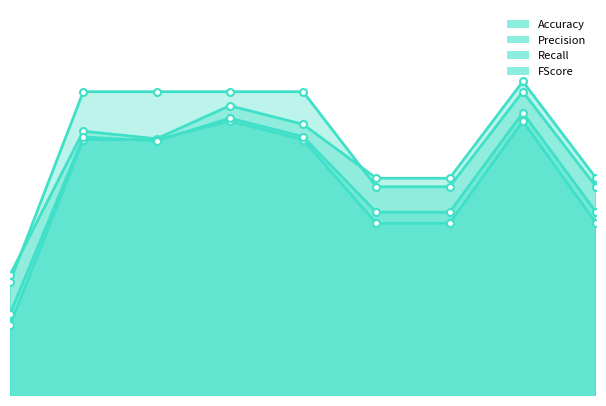

After their last crossing, which series has the higher values: Accuracy or Precision?

Precision